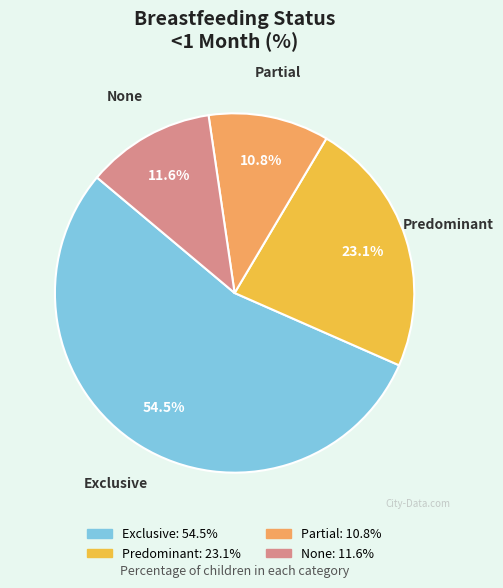

What percentage do Partial and None together represent?

22.4%